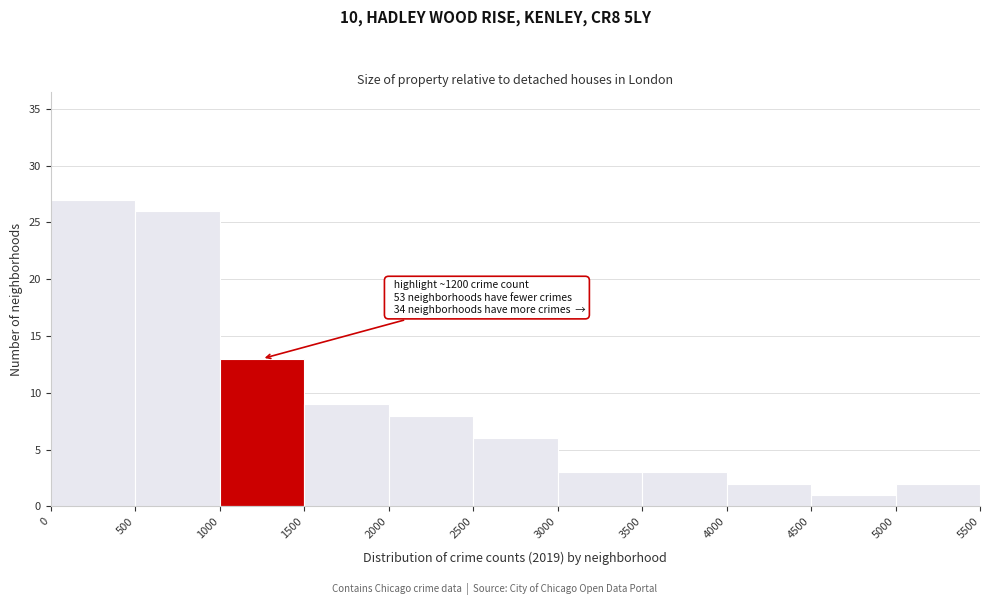

Over which range of the x-axis is the bar tallest?

0 to 500